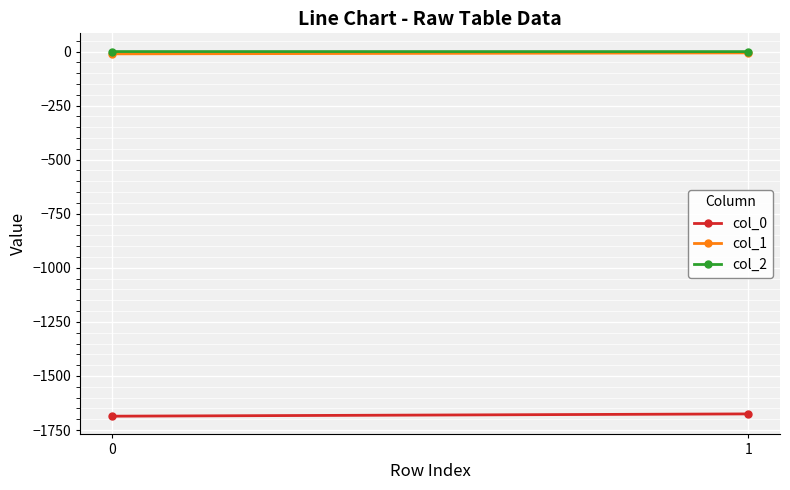

Which series has the widest spread of values?

col_0